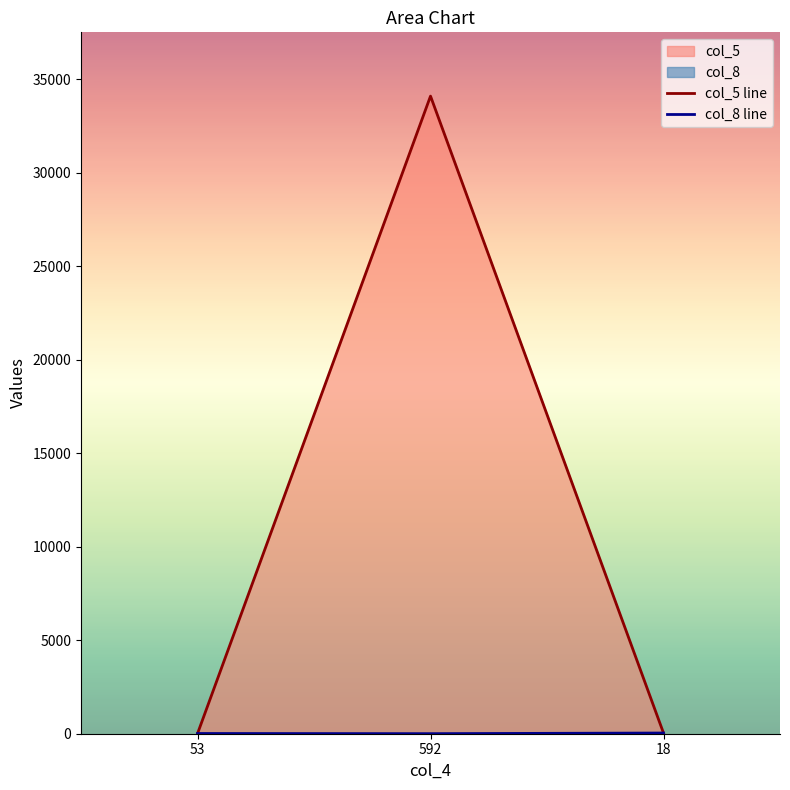

Reading right to left, transcribe all the data shown in this chart.

col_5 line: 18=38	592=34109	53=7
col_8 line: 18=37	592=3	53=12